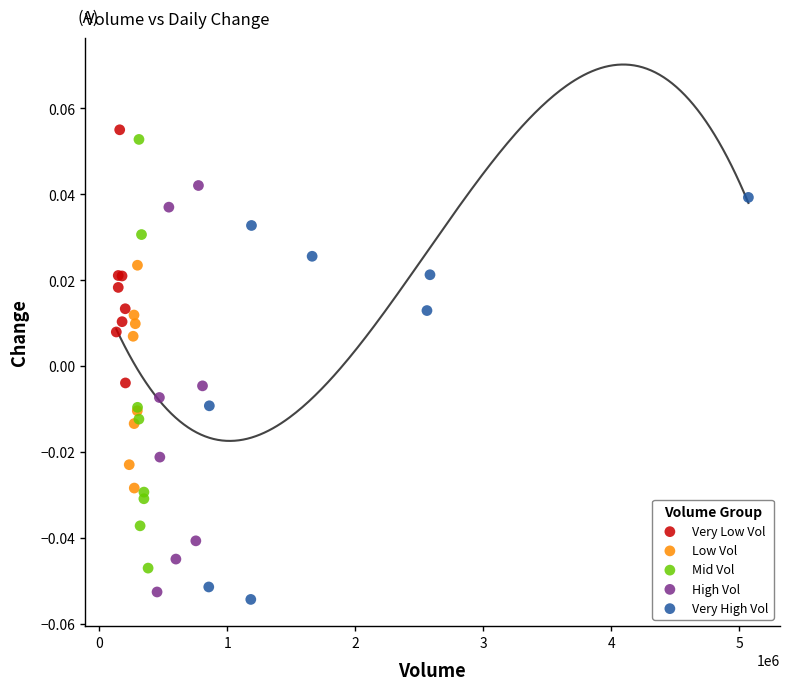

What are all the series names shown in the legend?

Very Low Vol, Low Vol, Mid Vol, High Vol, Very High Vol